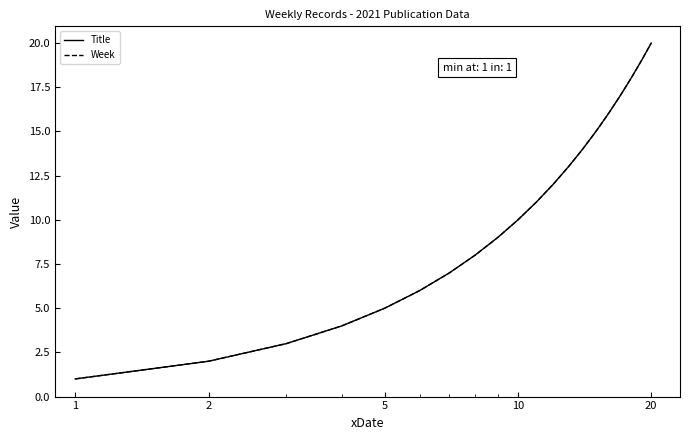

What is the difference between the second highest and second lowest values in the Title series?

17